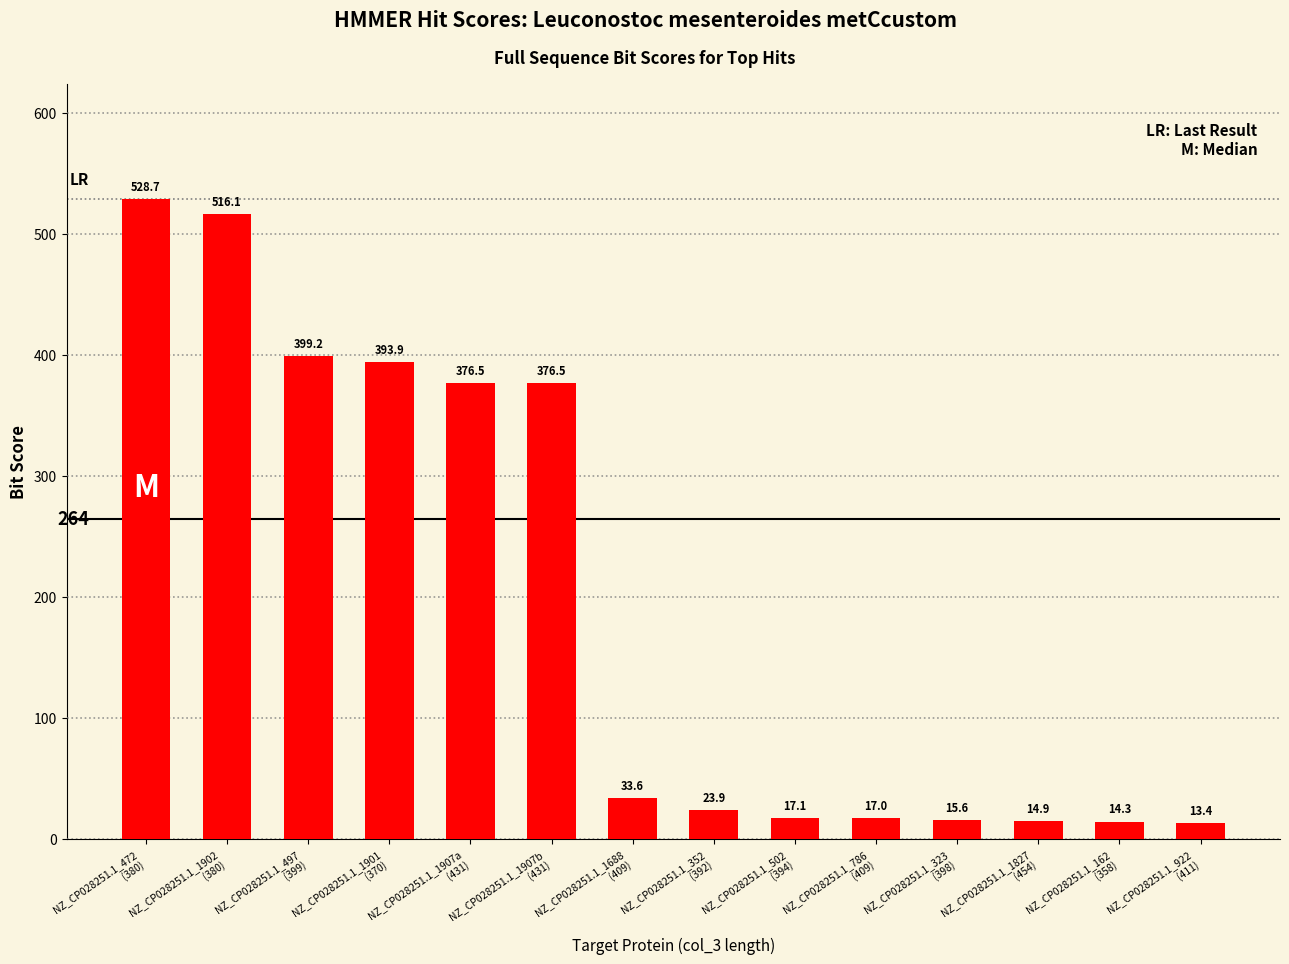

Approximately how many times larger is the value at NZ_CP028251.1_1901
(370) compared to NZ_CP028251.1_1827
(454)?

26.4